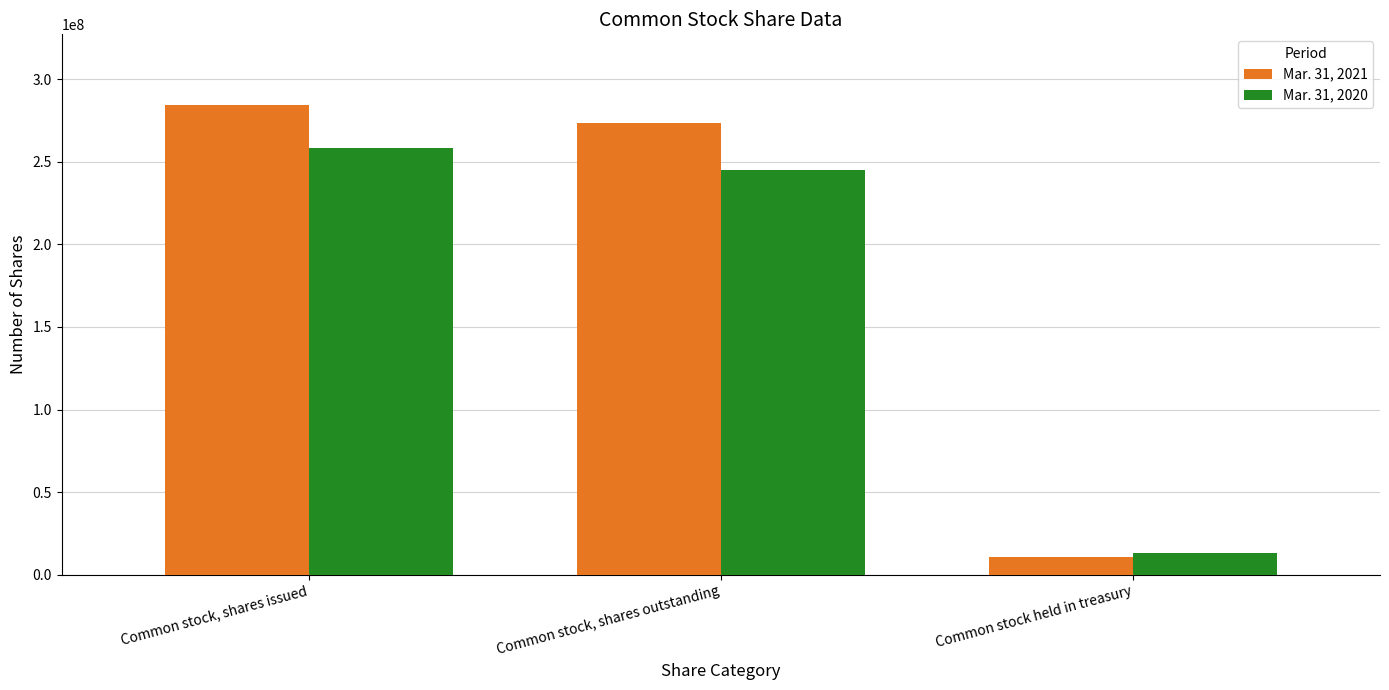

What is the sum of the Mar. 31, 2020 values at Common stock, shares issued and Common stock held in treasury?

271456819